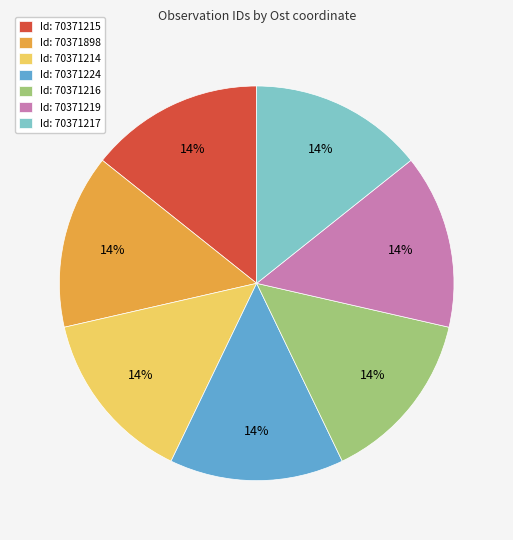

How many segments does this pie chart have?

7